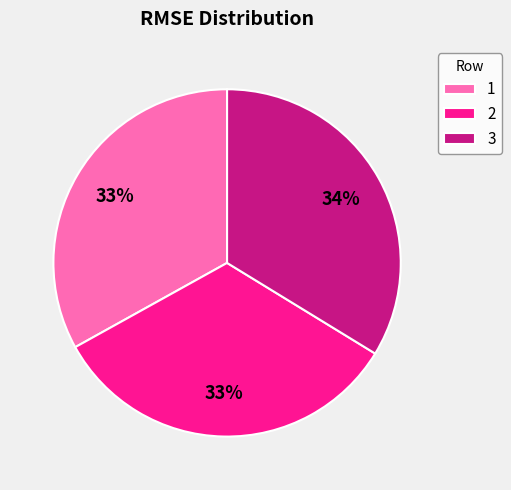

To the nearest percent, what percentage of the pie is 3?

34%